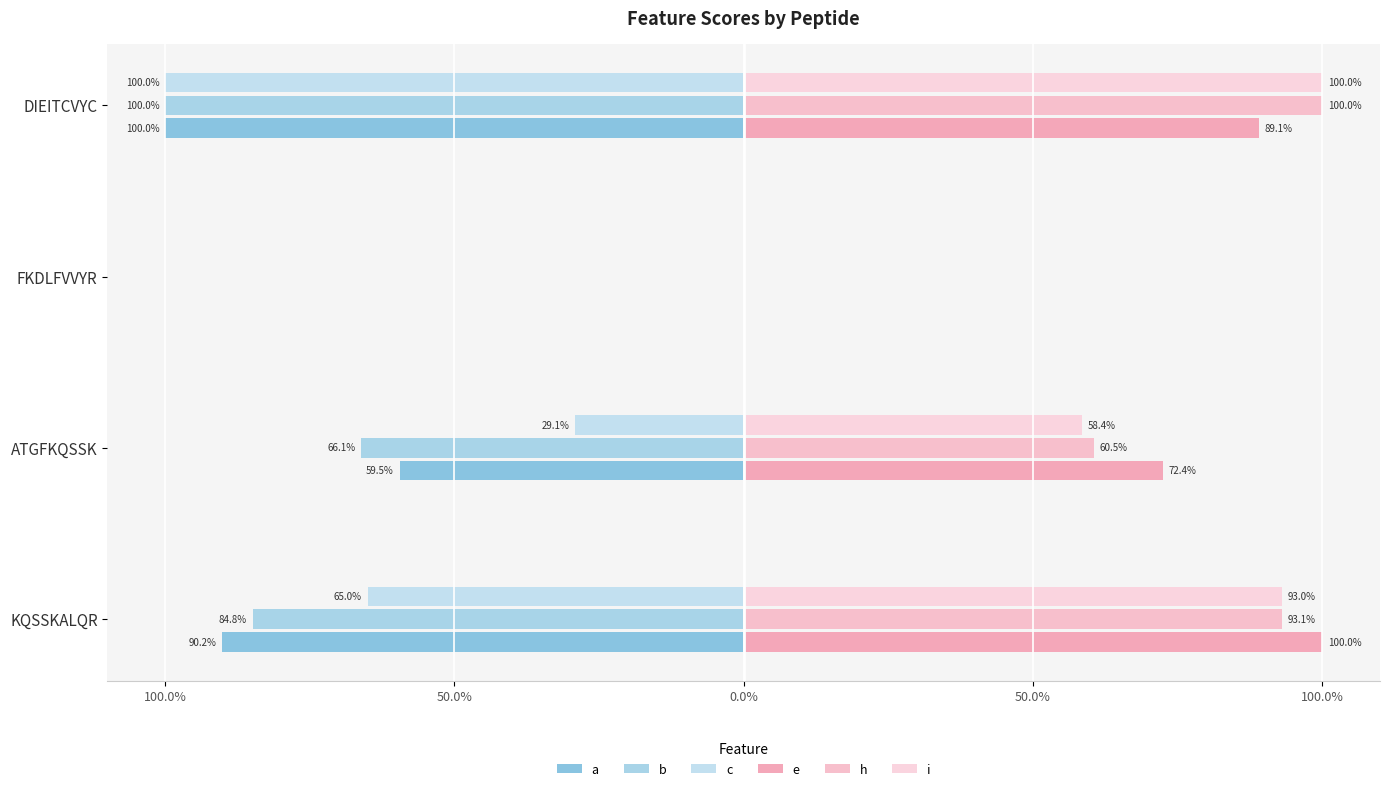

Rank the series by their maximum value, from highest to lowest.

e, h, i, a, b, c